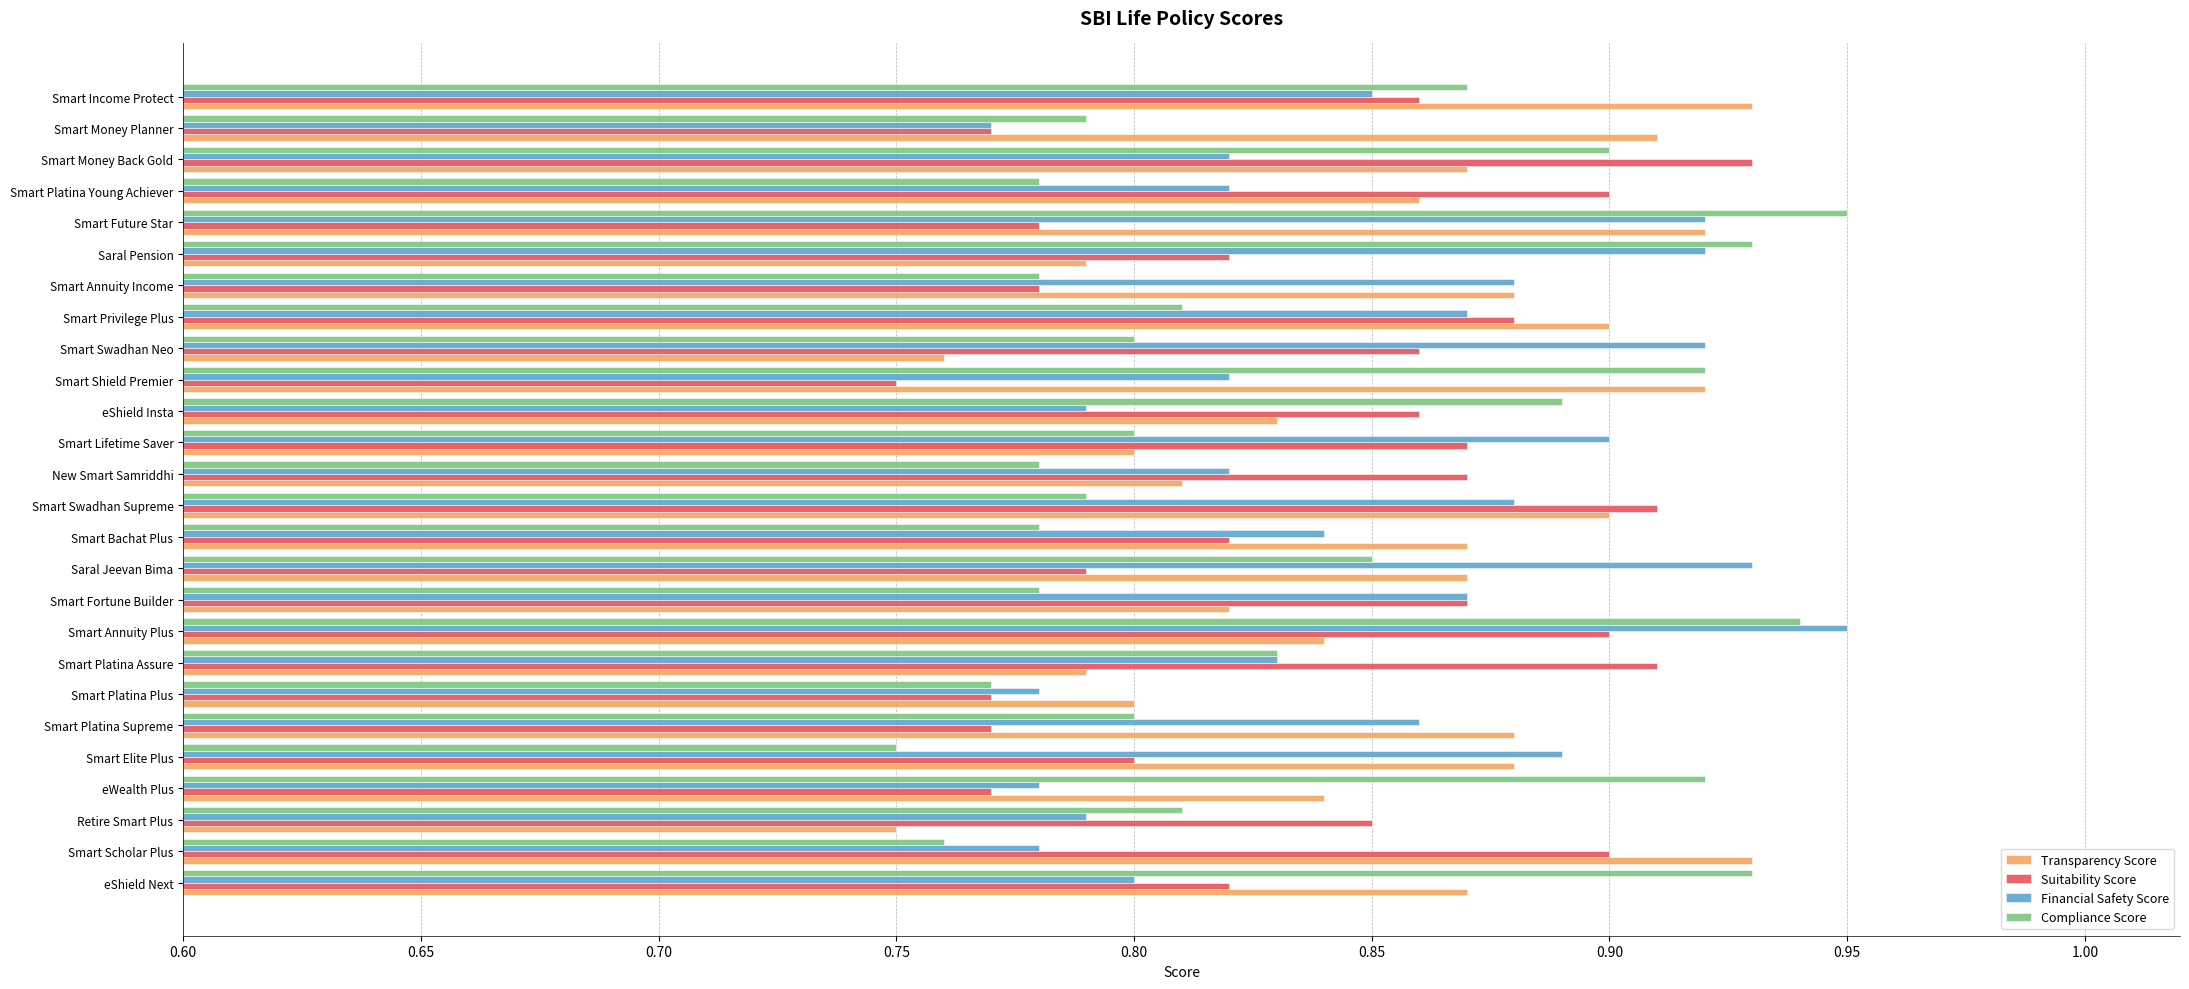

What is the difference between the maximum and minimum values in the Compliance Score series?

0.2